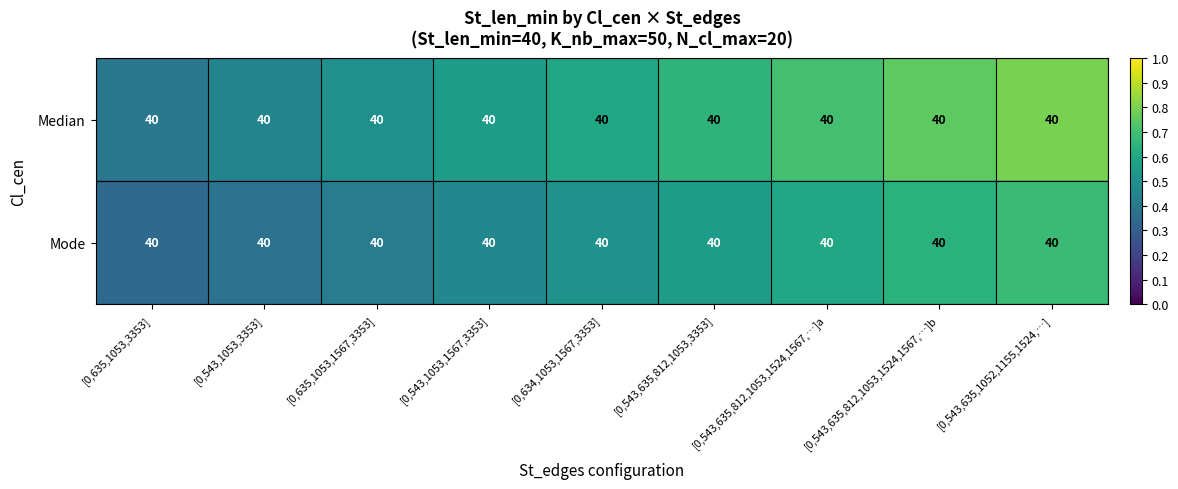

Reading left to right, extract all data points from this chart.

Median: [0,635,1053,3353]=40.0	[0,543,1053,3353]=40.0	[0,635,1053,1567,3353]=40.0	[0,543,1053,1567,3353]=40.0	[0,634,1053,1567,3353]=40.0	[0,543,635,812,1053,3353]=40.0	[0,543,635,812,1053,1524,1567,…]a=40.0	[0,543,635,812,1053,1524,1567,…]b=40.0	[0,543,635,1052,1155,1524,…]=40.0
Mode: [0,635,1053,3353]=40.0	[0,543,1053,3353]=40.0	[0,635,1053,1567,3353]=40.0	[0,543,1053,1567,3353]=40.0	[0,634,1053,1567,3353]=40.0	[0,543,635,812,1053,3353]=40.0	[0,543,635,812,1053,1524,1567,…]a=40.0	[0,543,635,812,1053,1524,1567,…]b=40.0	[0,543,635,1052,1155,1524,…]=40.0